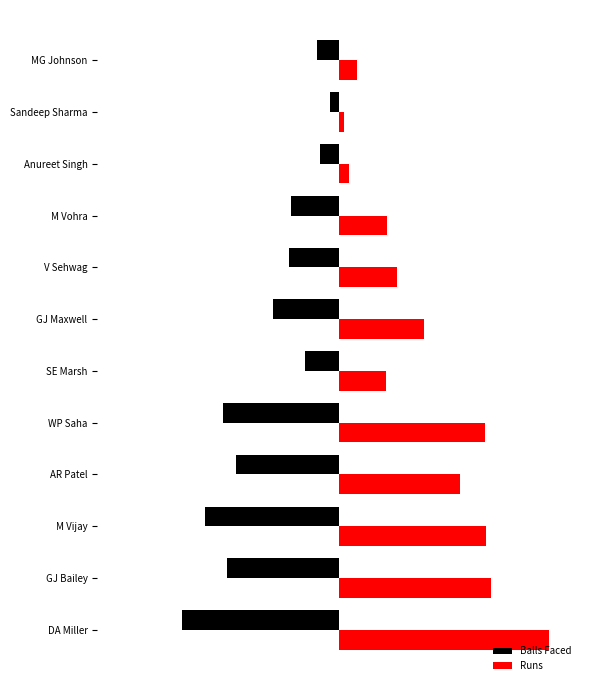

What is the average value of the Balls Faced series?

-123